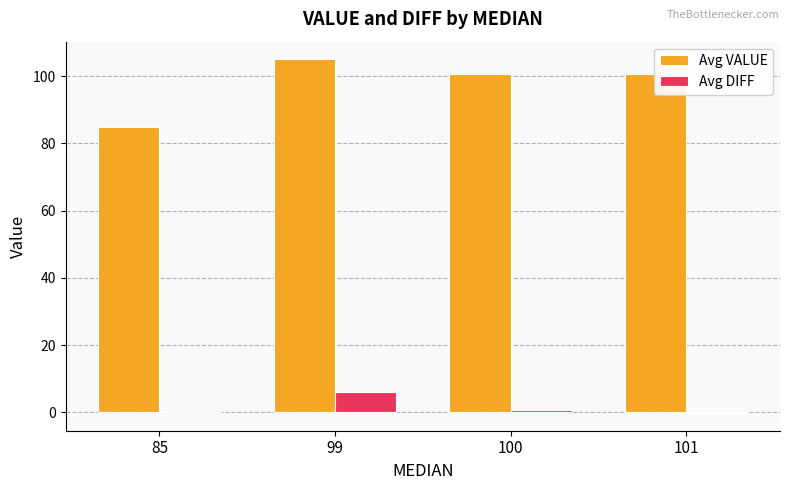

What is the sum of all Avg VALUE values?

391.4